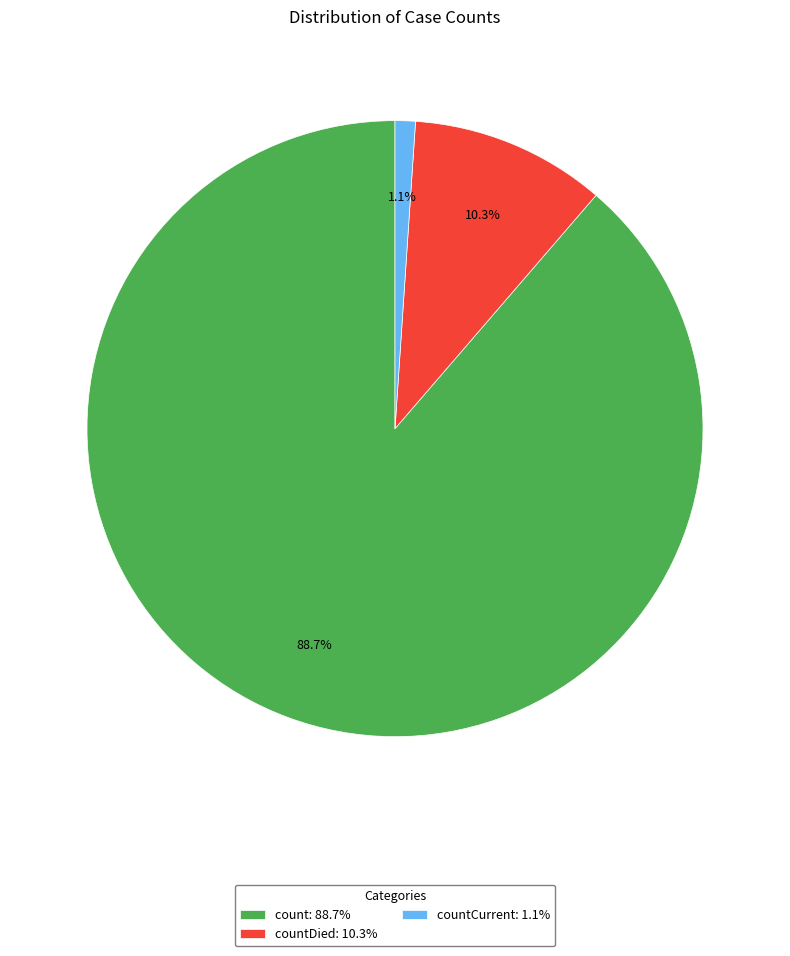

Count the number of slices in the pie.

3